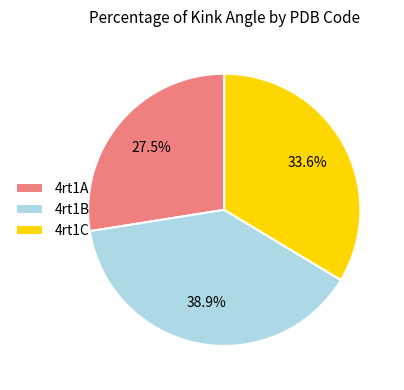

Which has a higher value, 4rt1A or 4rt1B?

4rt1B